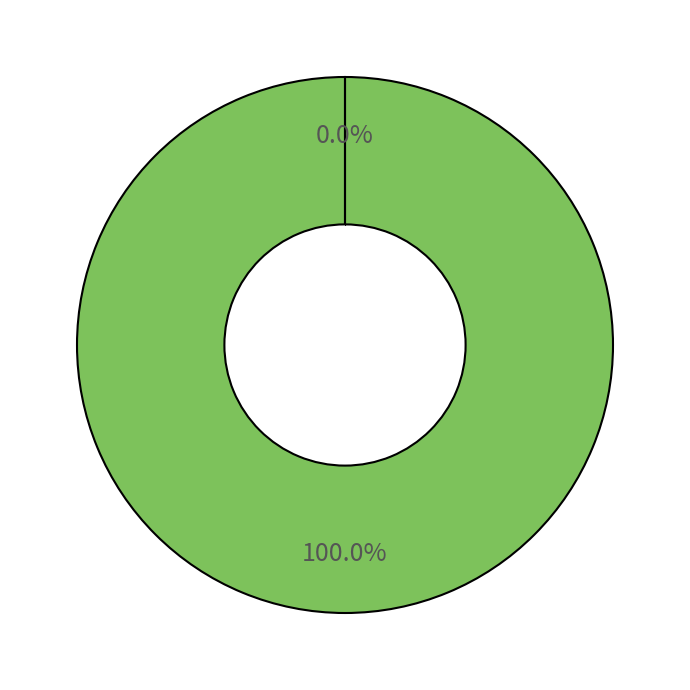

Is it true that password.rtf is 89% of the pie?

False